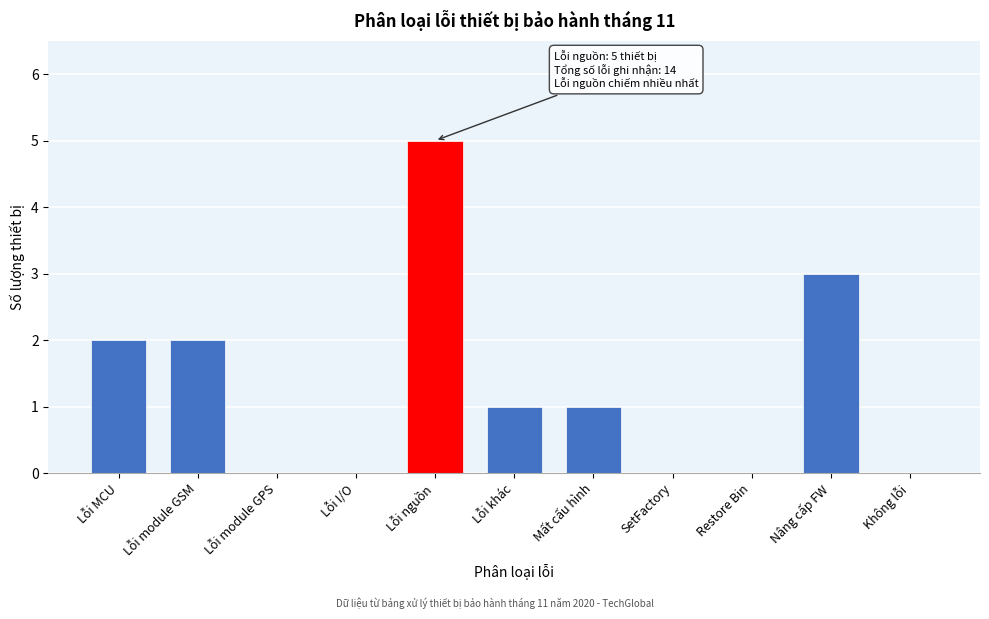

Reading left to right, list all the values displayed in this chart.

Lỗi MCU=2	Lỗi module GSM=2	Lỗi module GPS=0	Lỗi I/O=0	Lỗi nguồn=5	Lỗi khác=1	Mất cấu hình=1	SetFactory=0	Restore Bin=0	Nâng cấp FW=3	Không lỗi=0